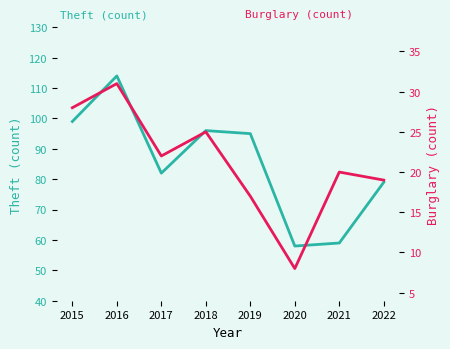

At which label does Theft first exceed 95?

2015